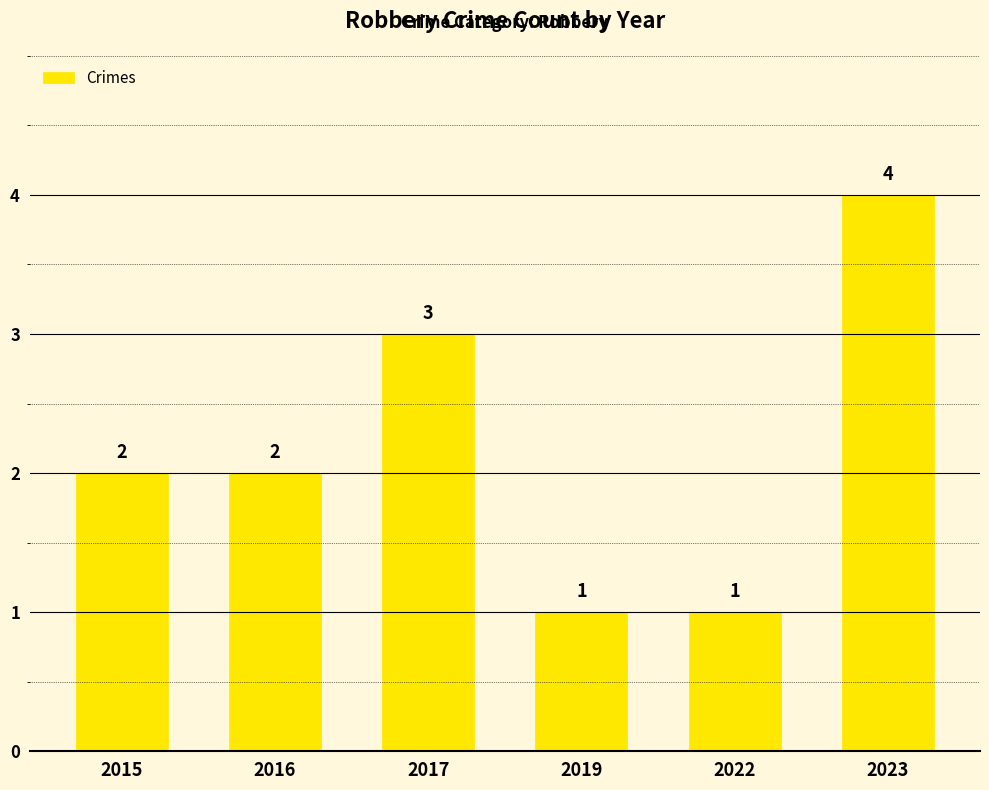

What is the average value?

2